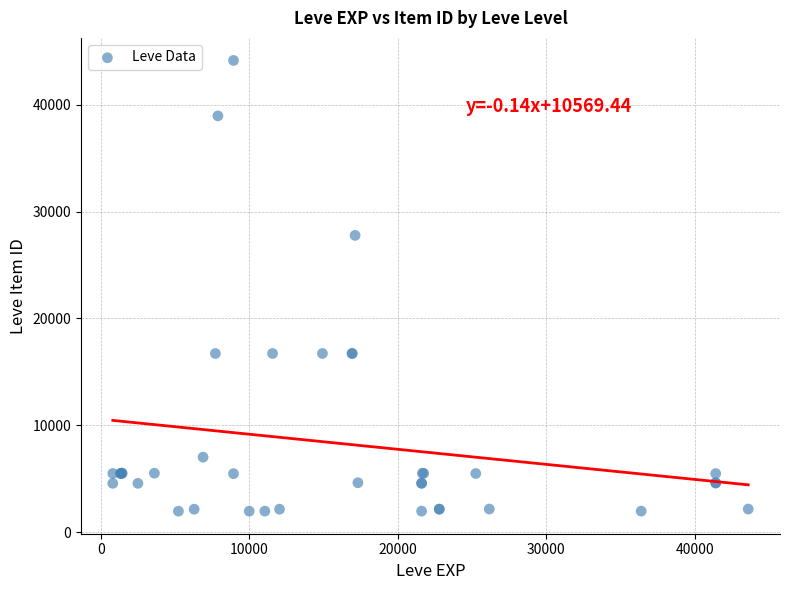

What Y value in the scatter plot is closest to 23052?

27772